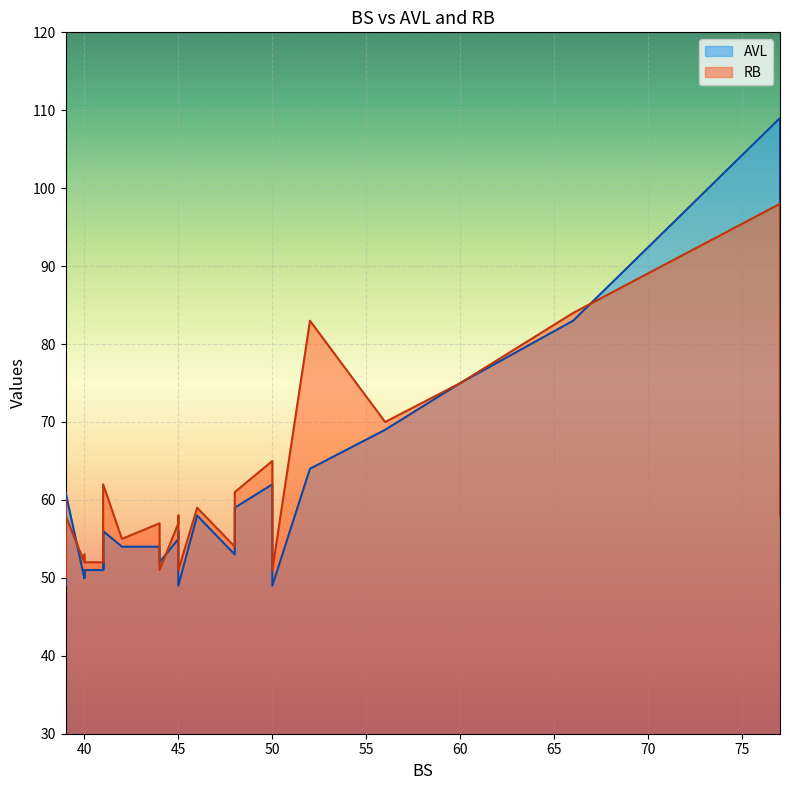

Where is AVL nearest to the value 79?

66